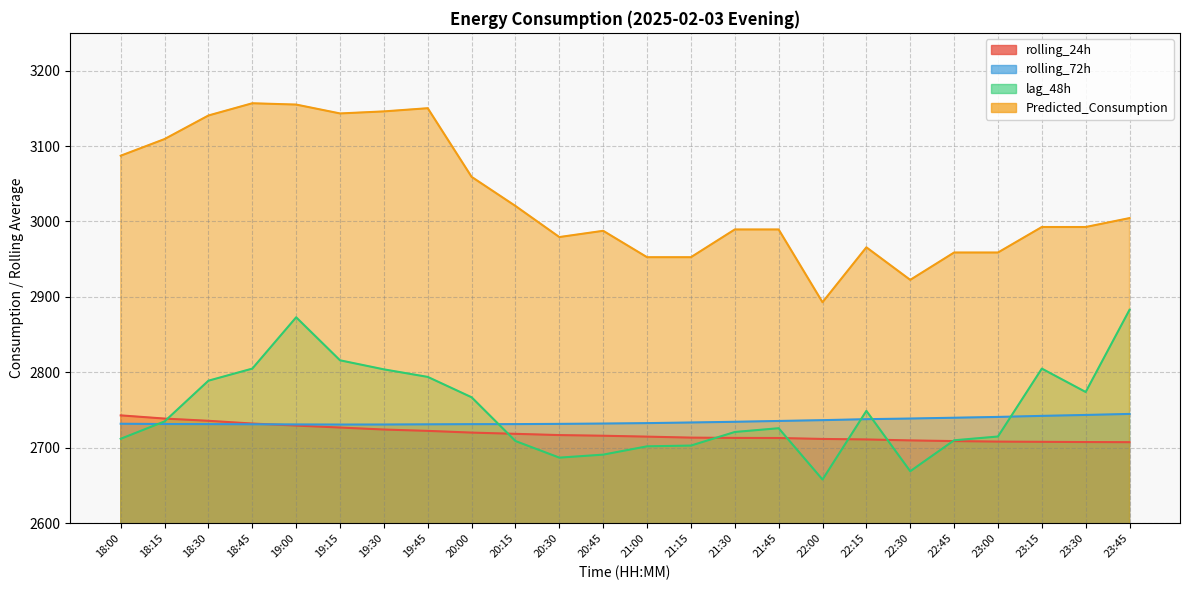

What is the label of the 13th point from the right?

20:45